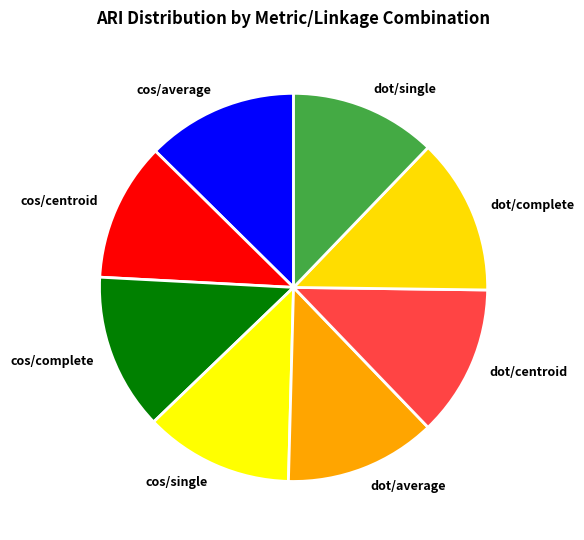

The cos/centroid slice represents 12% of the pie. True or false?

True